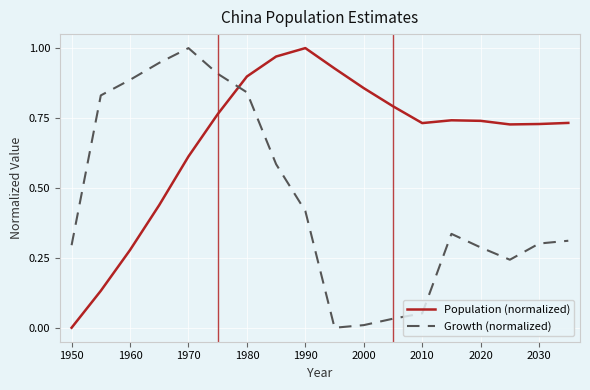

True or false: Growth (normalized) and Population (normalized) cross at least once.

True